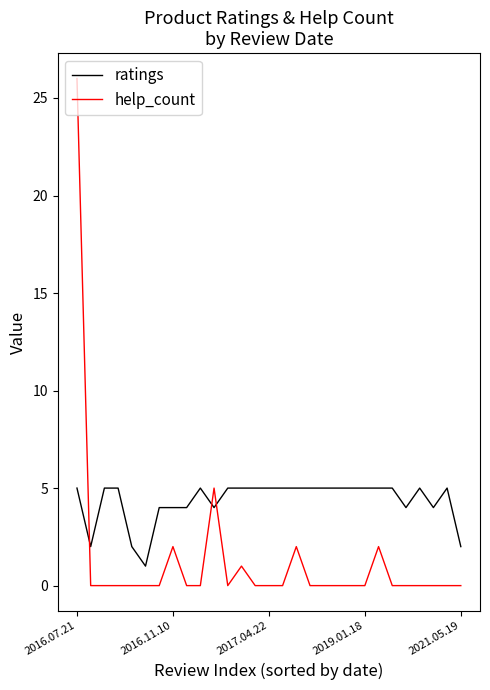

Reading left to right, what are all the values shown in this chart?

ratings: 5	2	5	5	2	1	4	4	4	5	4	5	5	5	5	5	5	5	5	5	5	5	5	5	4	5	4	5	2
help_count: 26	0	0	0	0	0	0	2	0	0	5	0	1	0	0	0	2	0	0	0	0	0	2	0	0	0	0	0	0